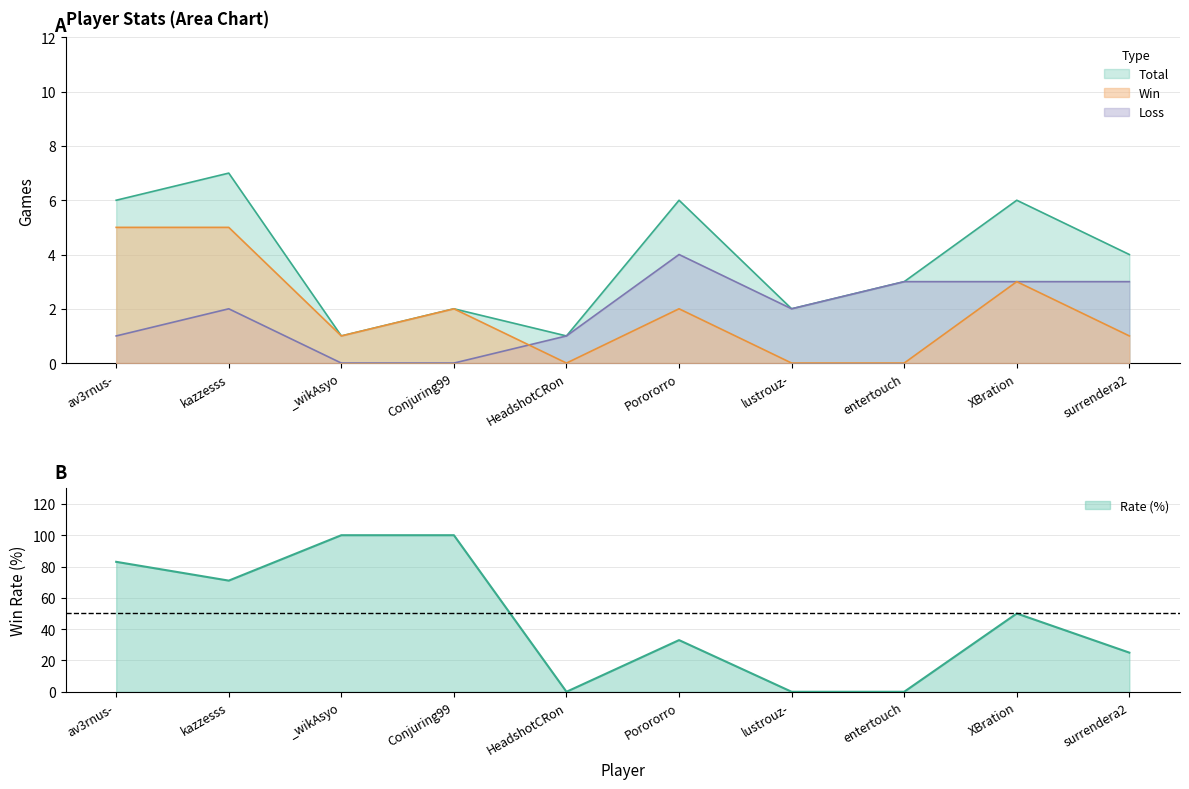

Rank the series at av3rnus- from lowest to highest value.

Loss, Win, Total, Rate